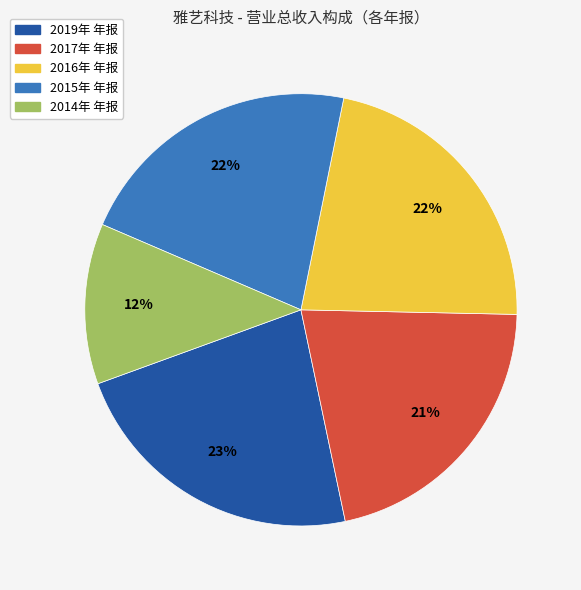

What percentage is the 2017年 年报 slice, to the nearest percent?

21%